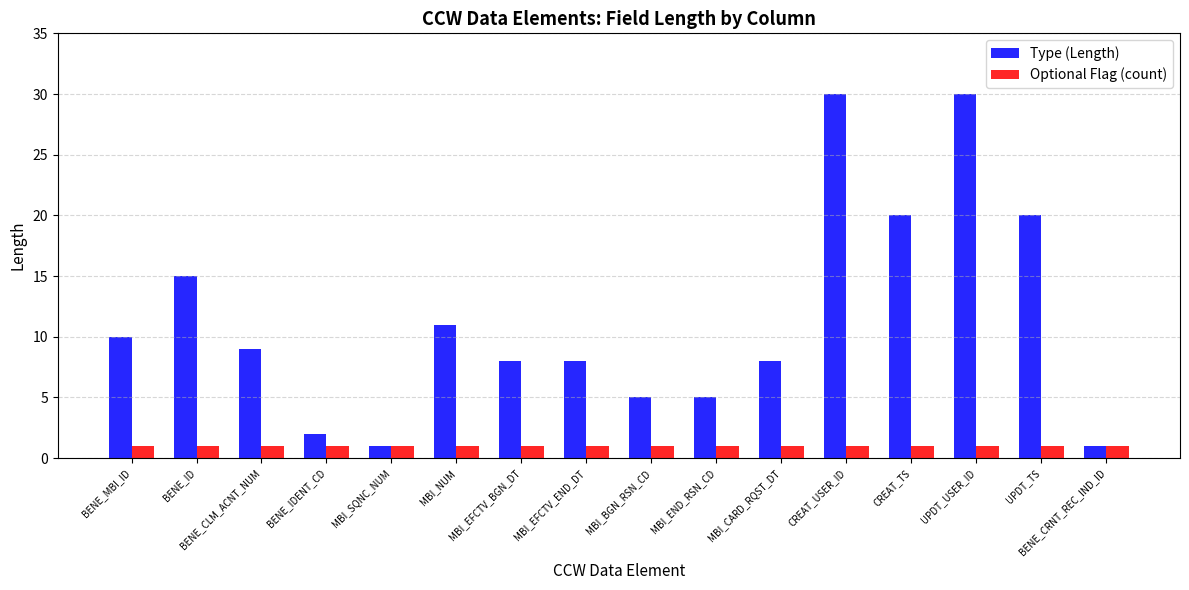

What is the value of the Type (Length) bar at the 12th from the left?

30